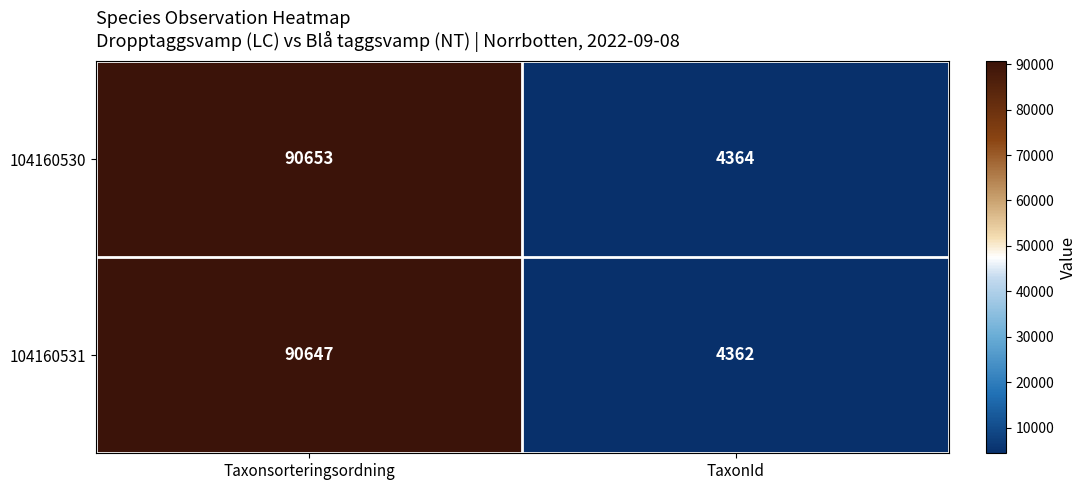

What is the spread (max minus min) of values at Taxonsorteringsordning?

6